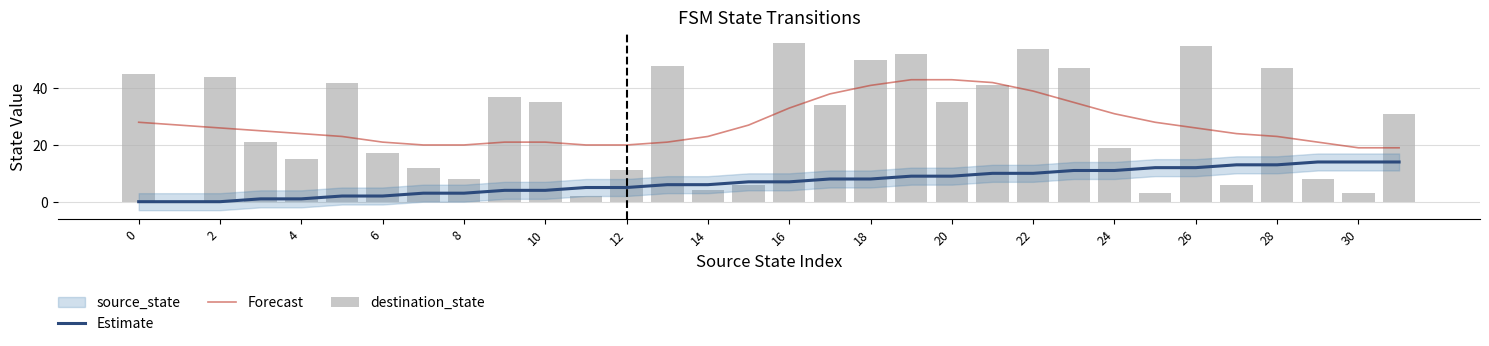

What is the label of the 17th bar from the left?

16